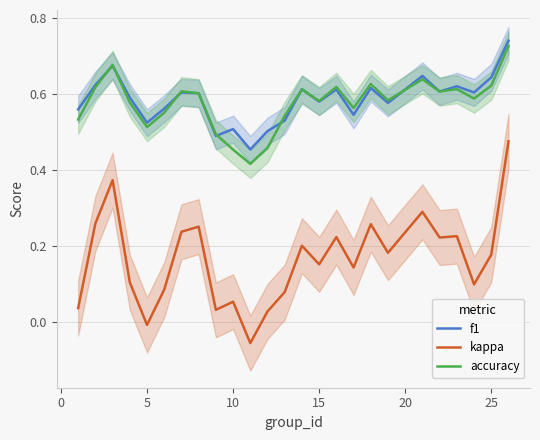

True or false: f1 and kappa intersect in this chart.

False